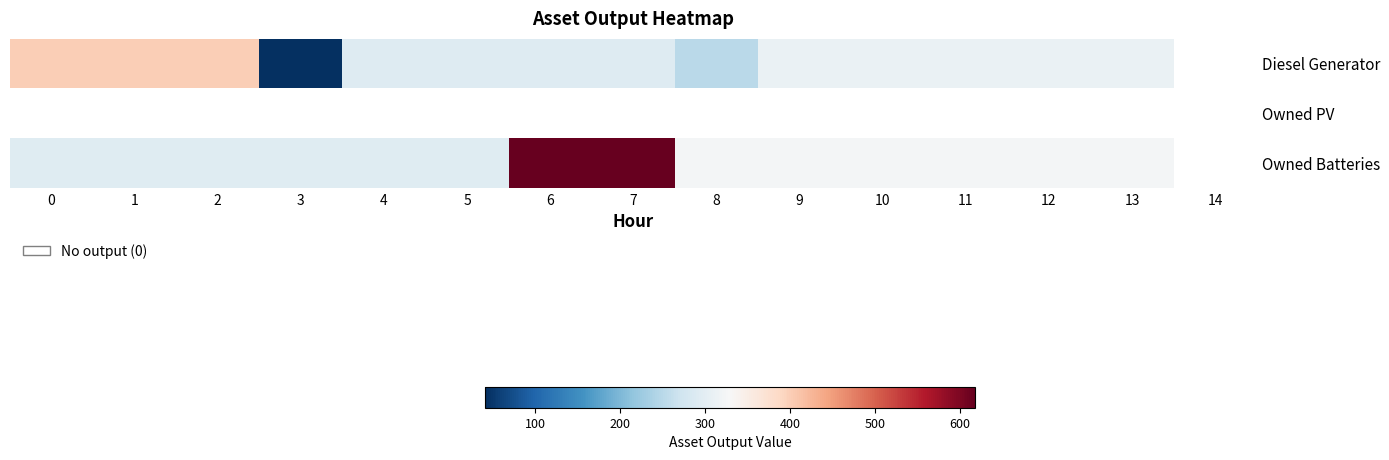

Is it true that row_2 equals 295.0 at 5?

True